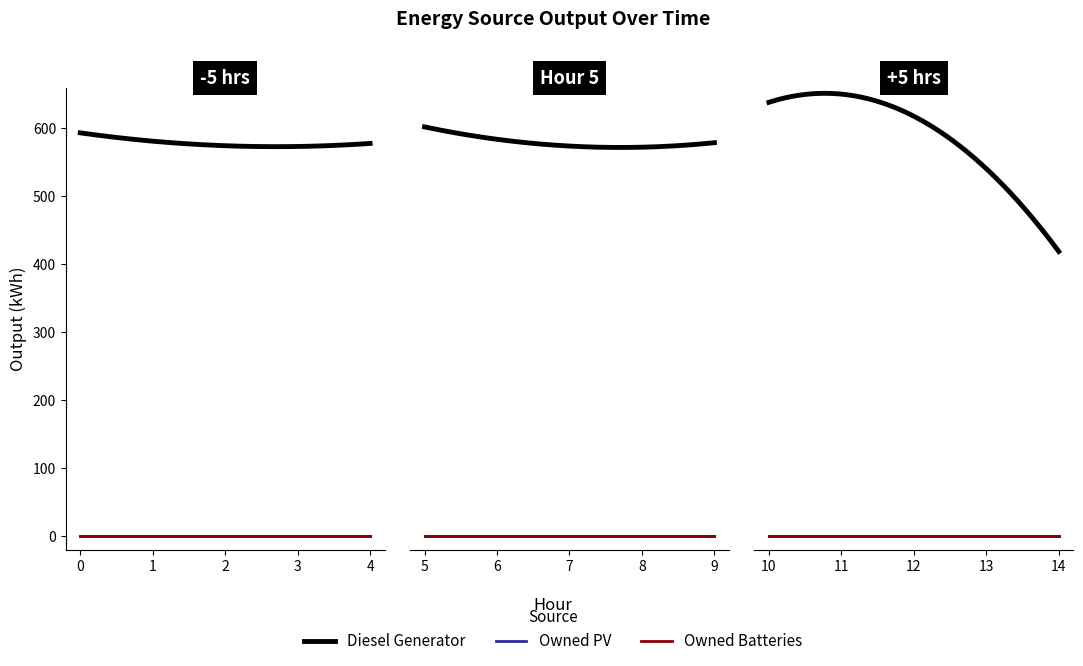

Which series has the widest spread of values?

Diesel Generator